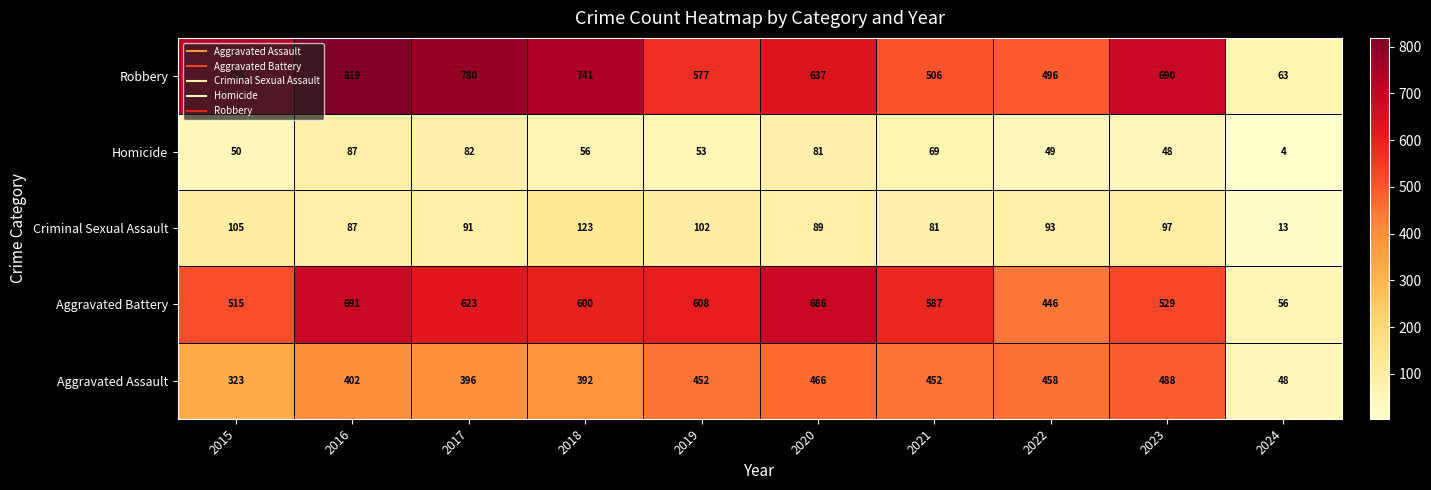

What is the smallest value displayed?

4